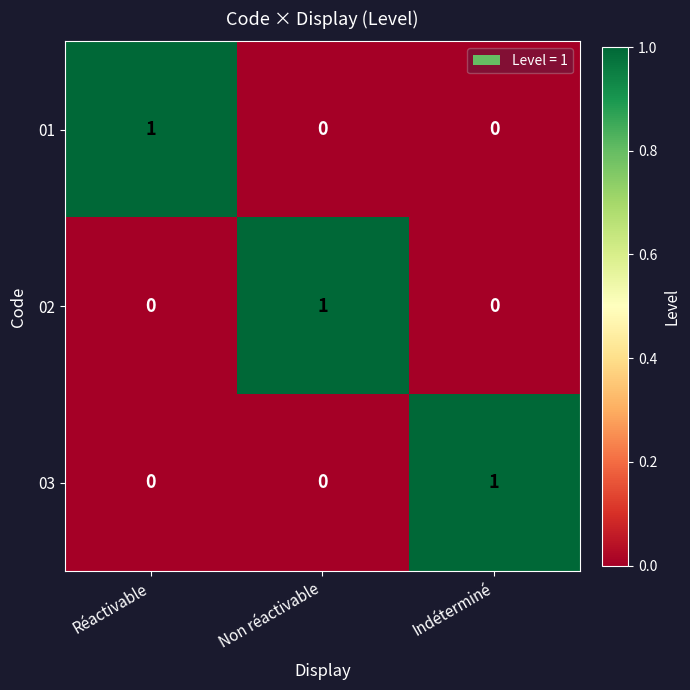

At how many categories does at least one series exceed 0?

3